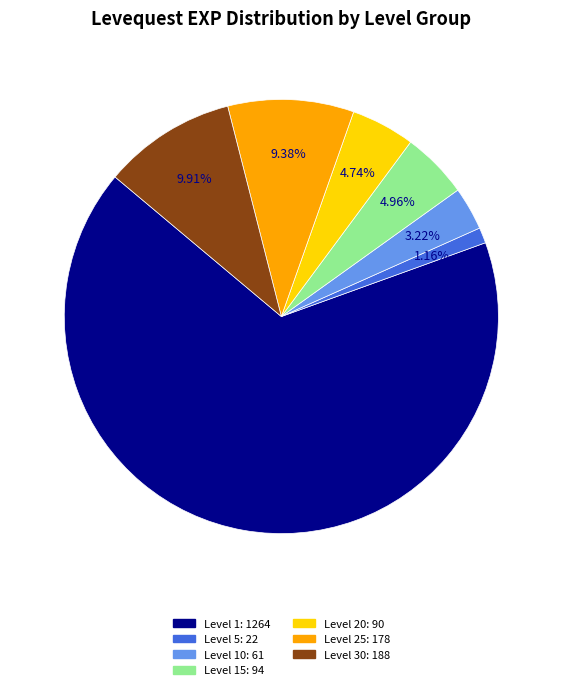

Count the number of slices in the pie.

7